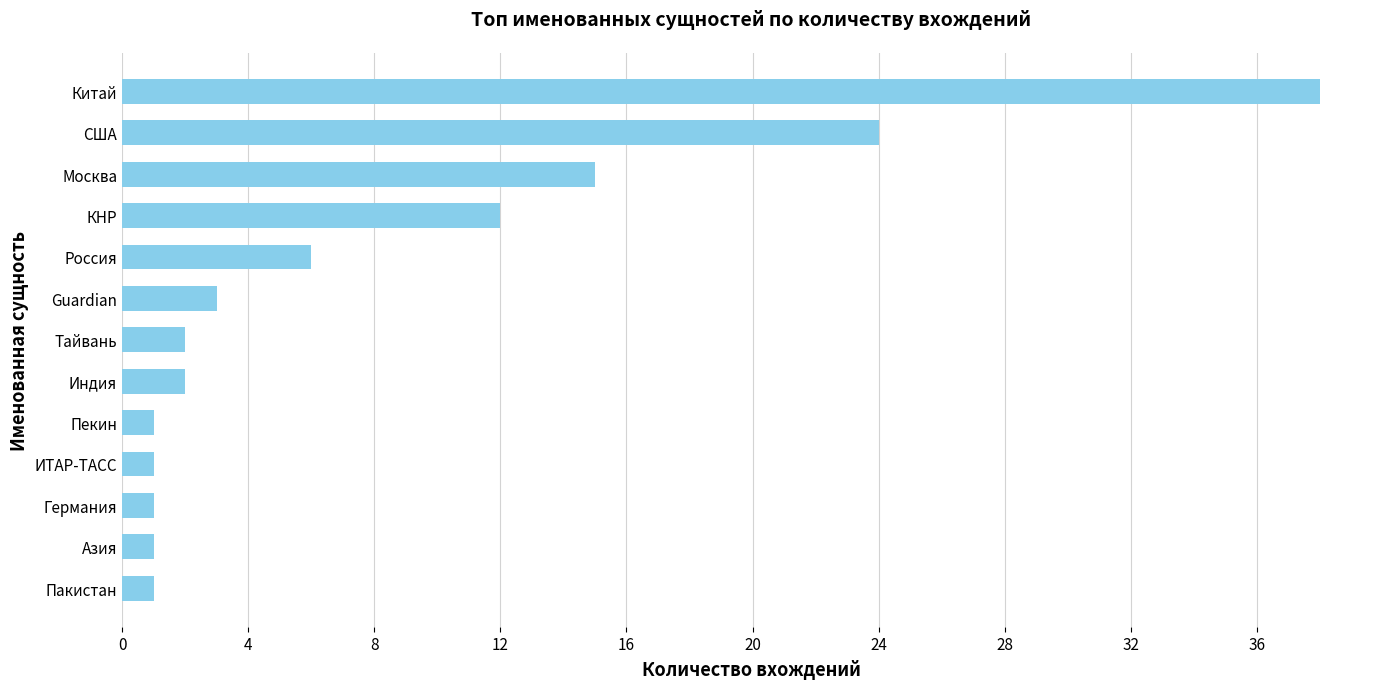

Reading top to bottom, what are all the values shown in this chart?

Китай=38	США=24	Москва=15	КНР=12	Россия=6	Guardian=3	Тайвань=2	Индия=2	Пекин=1	ИТАР-ТАСС=1	Германия=1	Азия=1	Пакистан=1